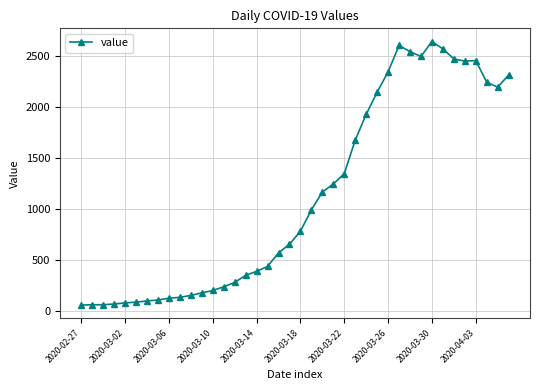

True or false: there are more than 1 points higher than both neighbors.

True